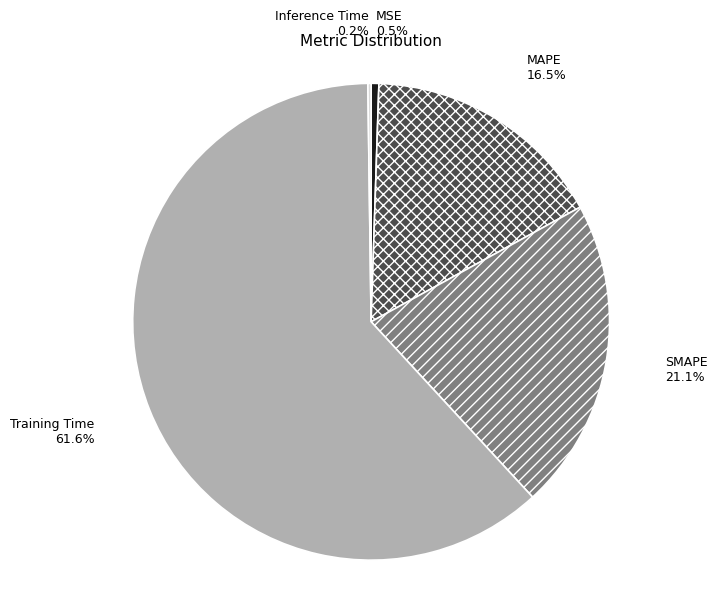

What percentage is the SMAPE slice, to the nearest percent?

21%